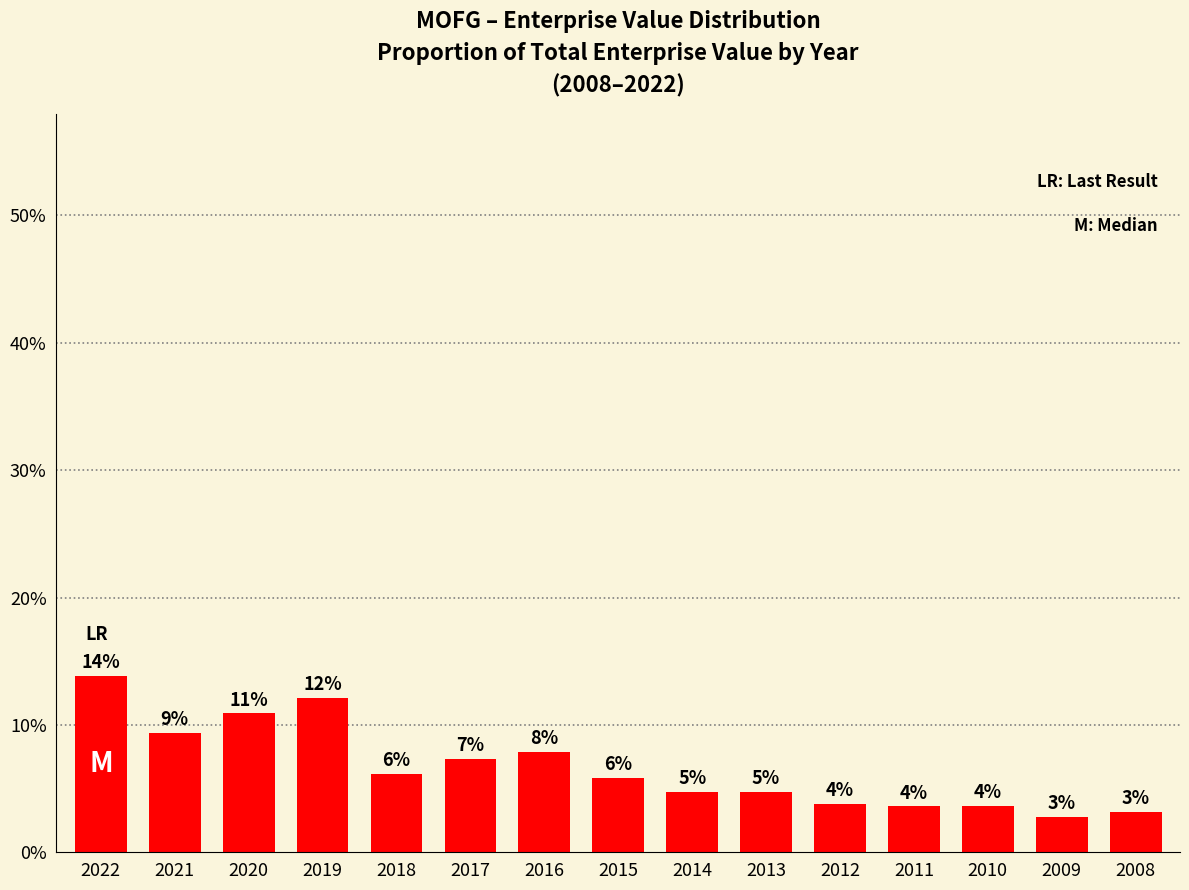

List the labels in order of value, largest first.

2022, 2019, 2020, 2021, 2016, 2017, 2018, 2015, 2013, 2014, 2012, 2010, 2011, 2008, 2009